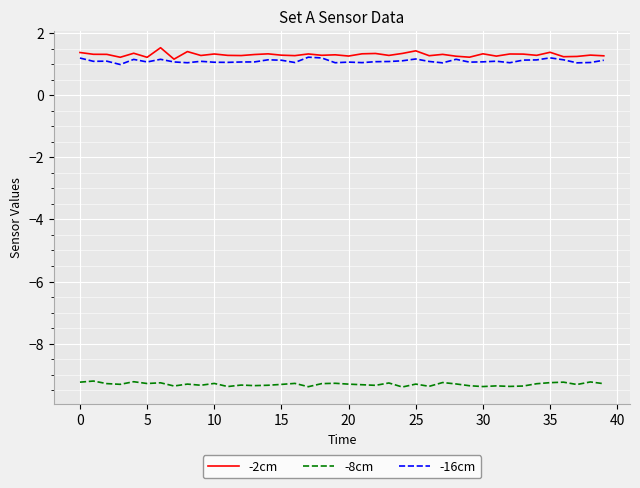

What is the greatest value displayed?

1.5